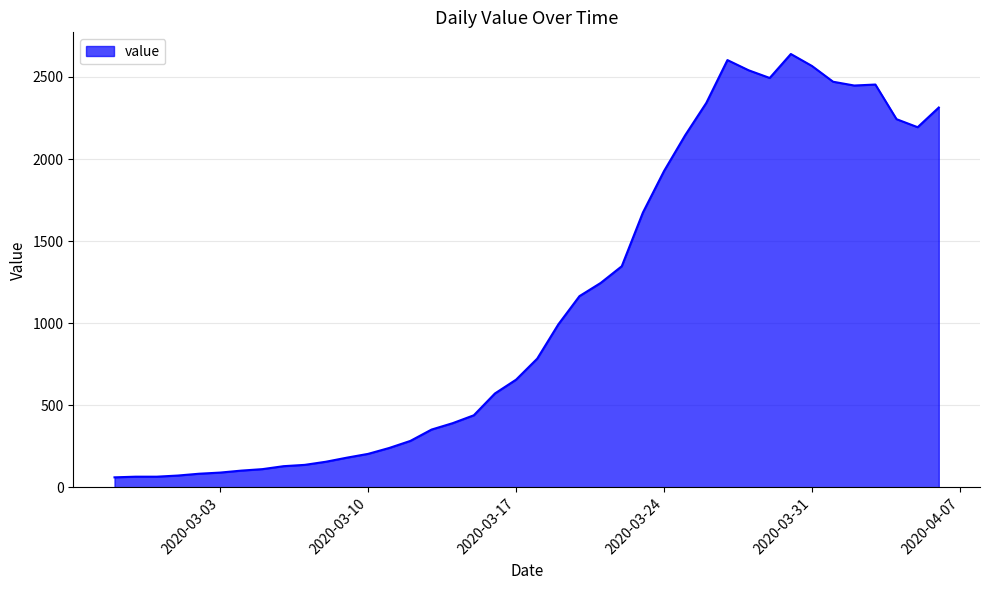

What is the greatest value displayed?

2640